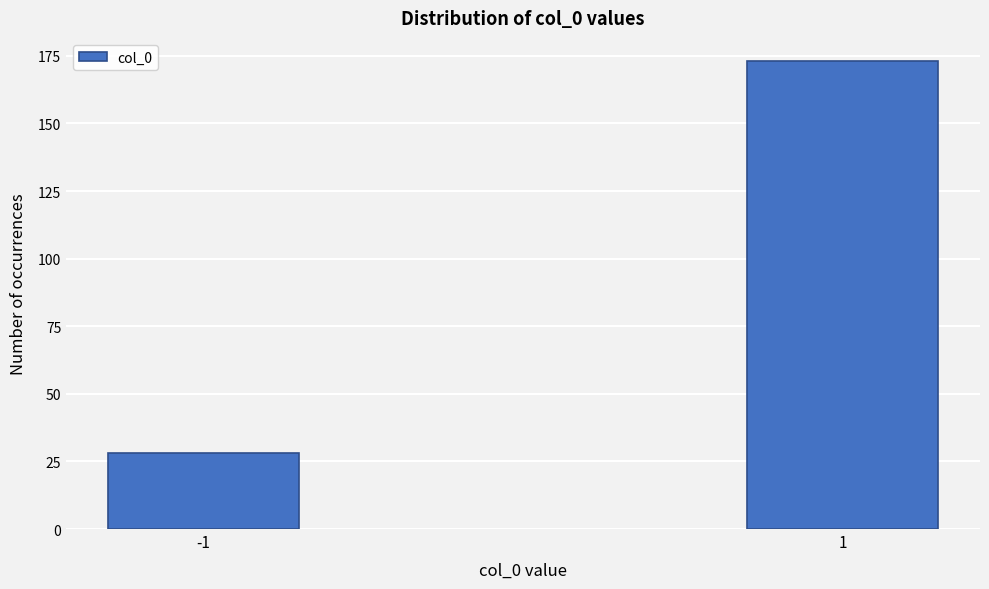

Reading left to right, transcribe all the data shown in this chart.

-1=28	1=173